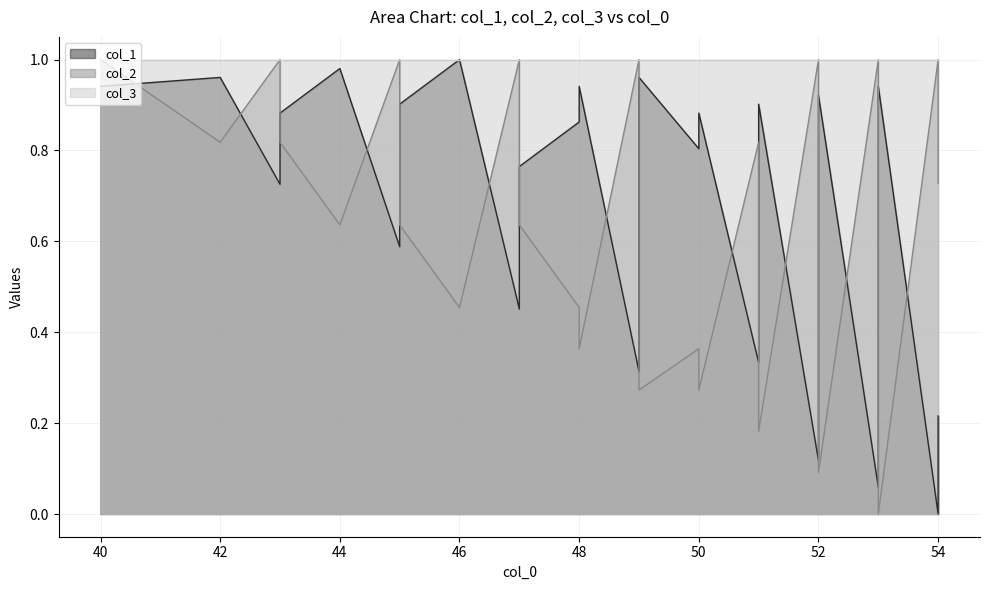

Between 48 and 53, which series saw the biggest shift?

col_1